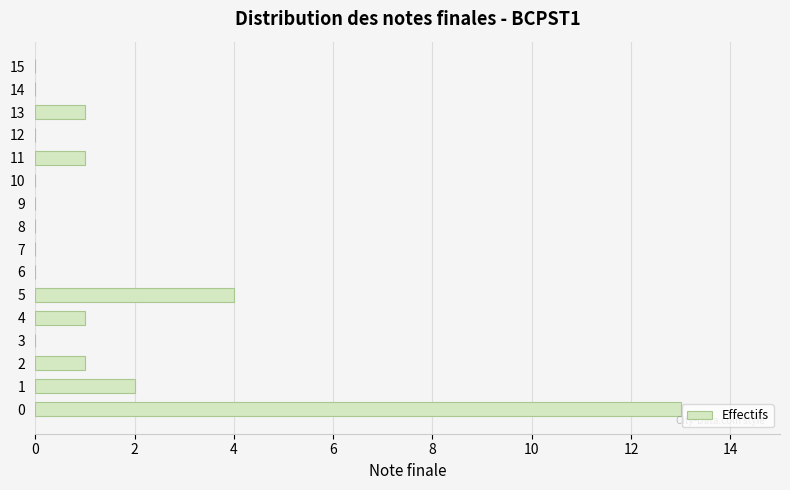

What is the difference between the values at 0 and 14?

13